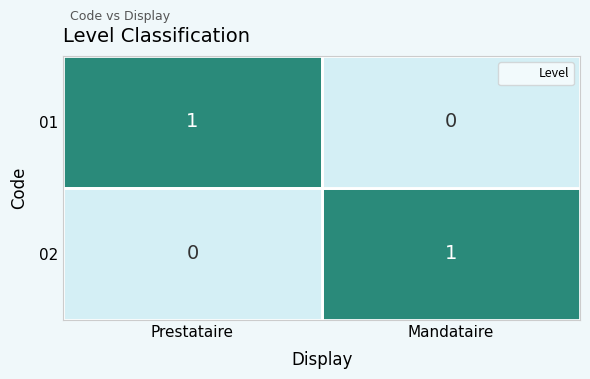

Where is 02 nearest to the value 0?

Prestataire